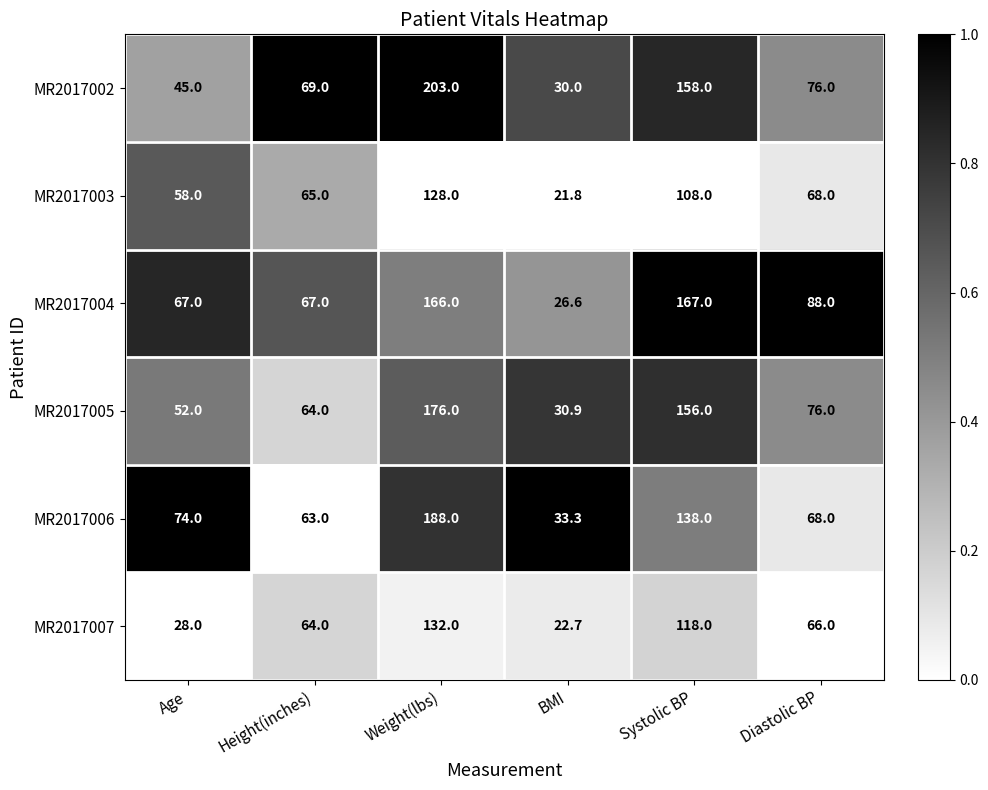

At which label does MR2017007 first exceed 66?

Weight(lbs)